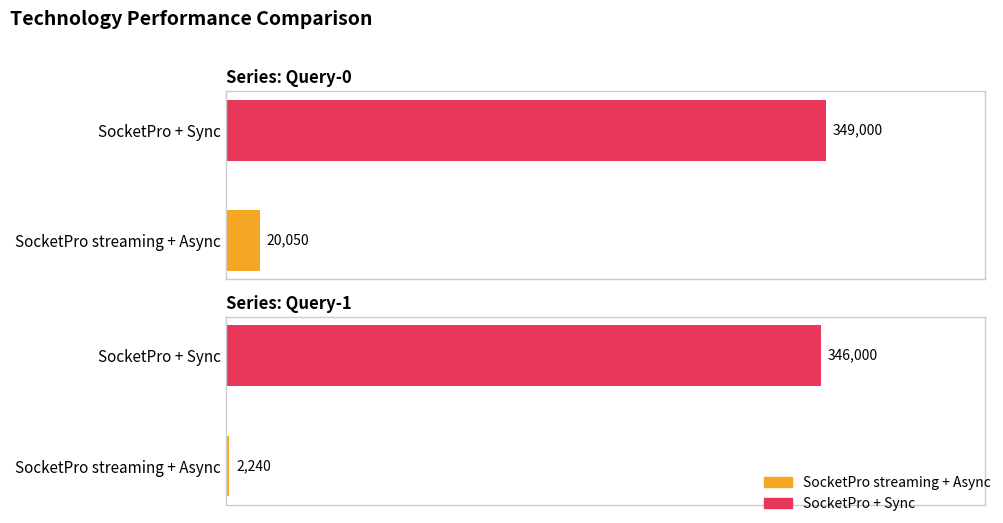

Which label corresponds to the largest value in the chart?

SocketPro + Sync